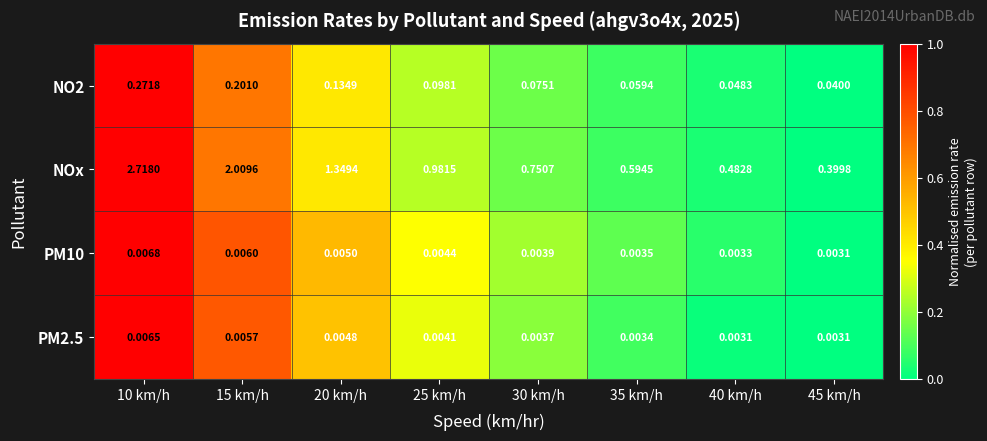

How many series are shown in this chart?

4